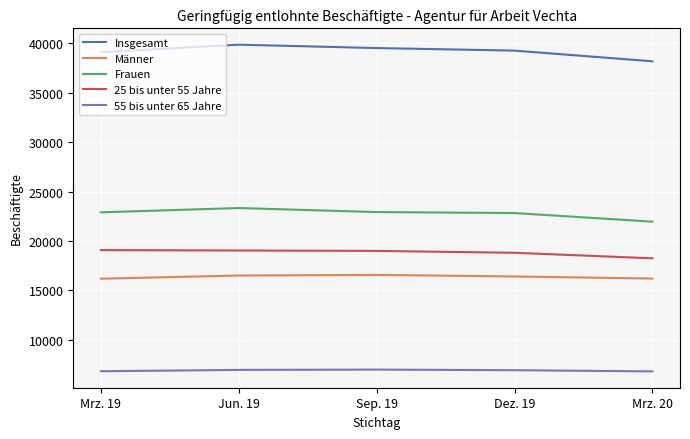

What is the maximum value for Frauen?

23331